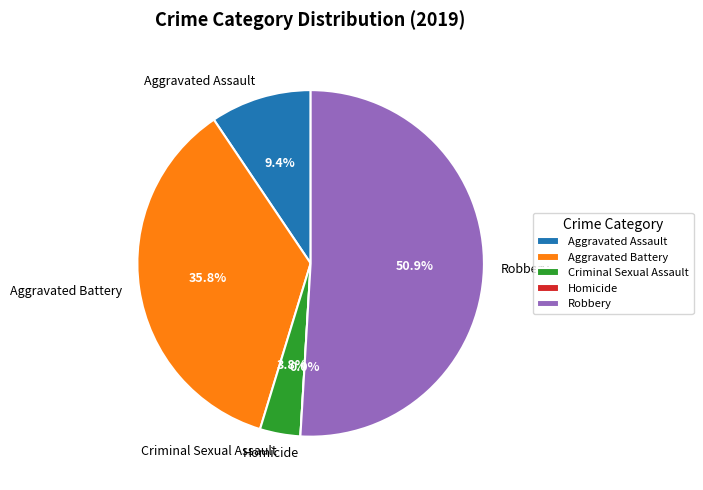

Which slice is the largest?

Robbery